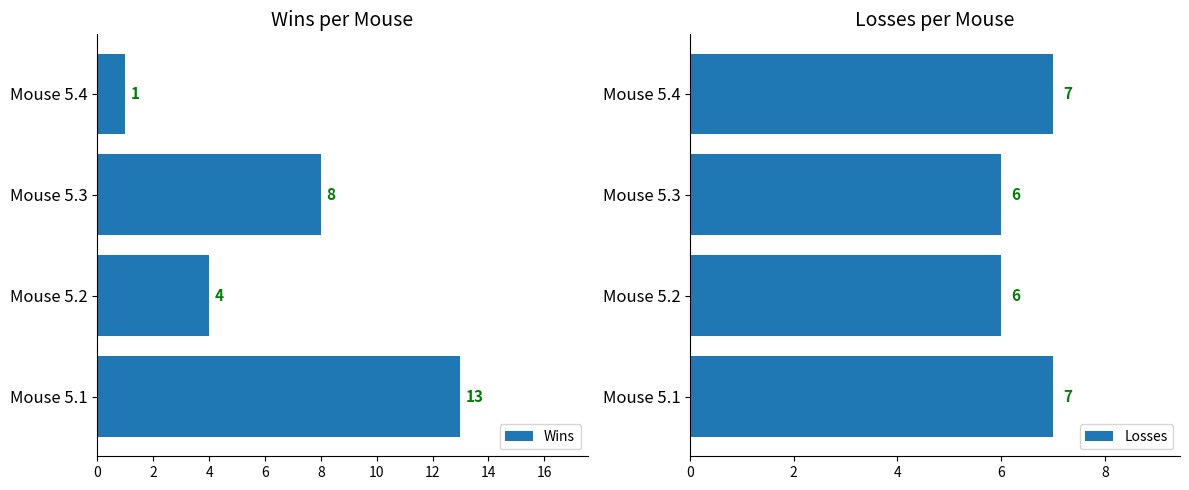

What is the maximum value for Wins?

13